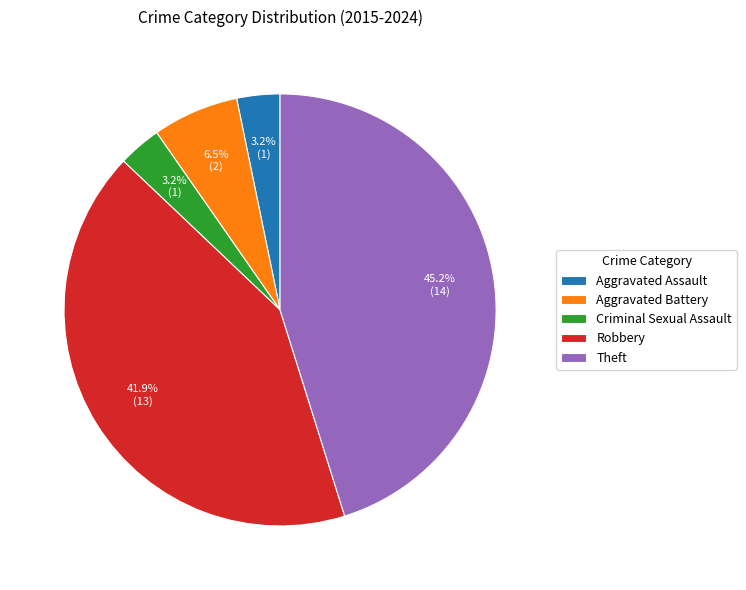

To the nearest percent, what is the difference between the largest and smallest slice percentages?

42%